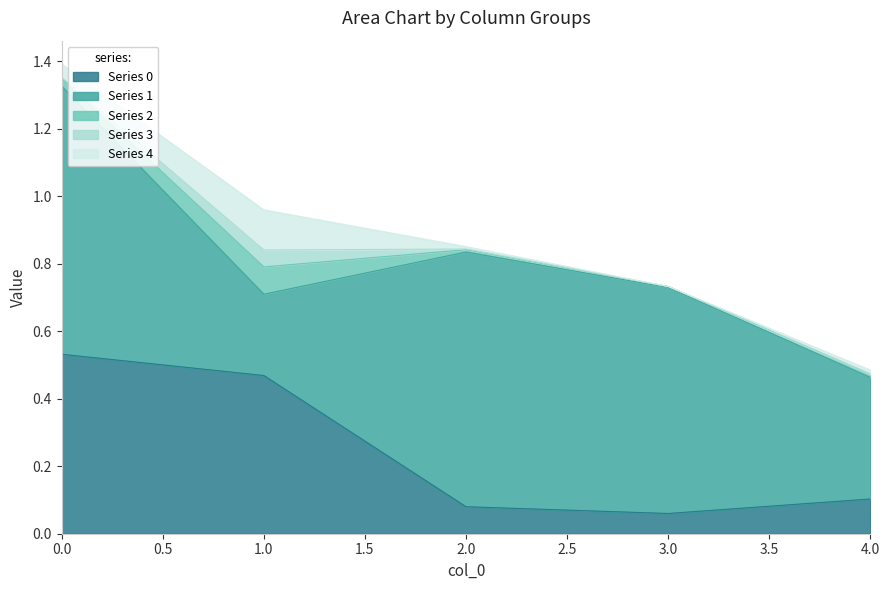

What is the sum of all 1 values?

2.8